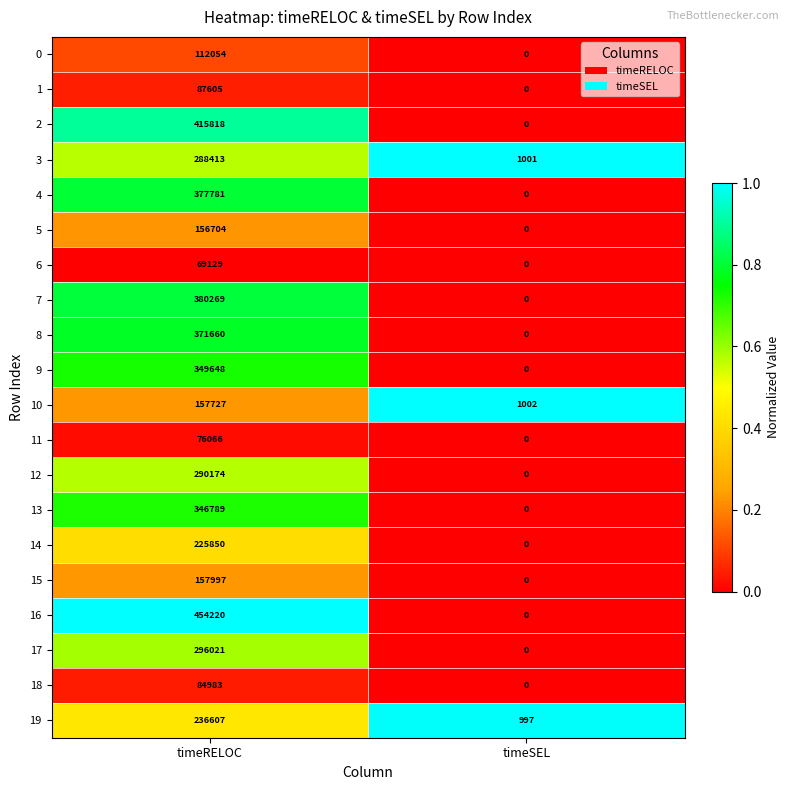

What is the sum of all 8 values?

371660